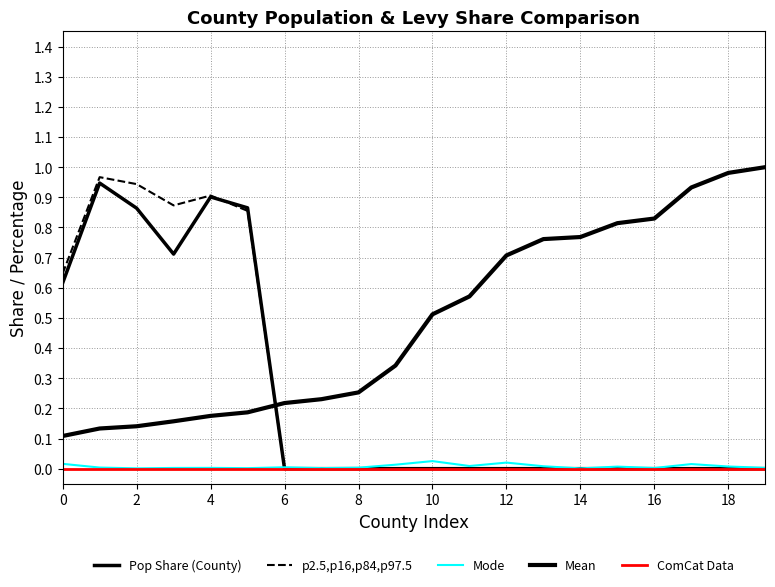

At how many categories does at least one series exceed 0?

20